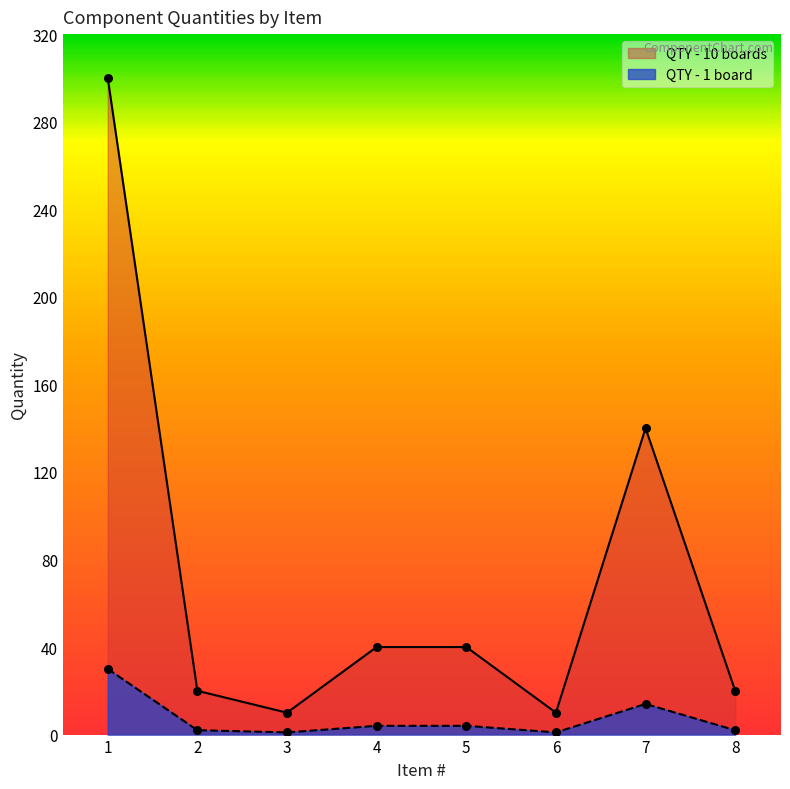

At which category is the sum across all series the highest?

1